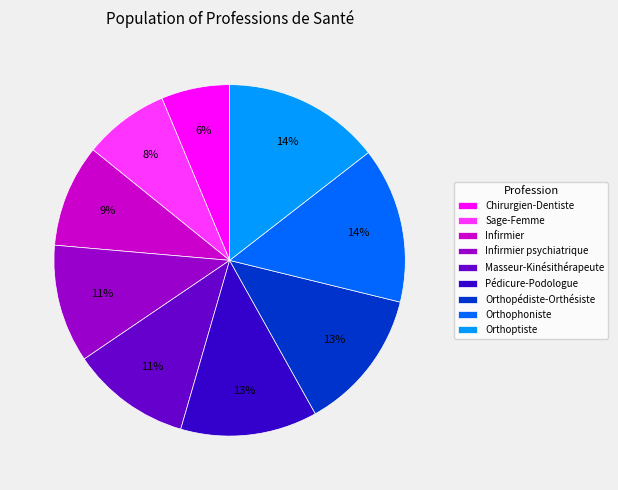

To the nearest percent, what portion does Orthopédiste-Orthésiste represent?

13%